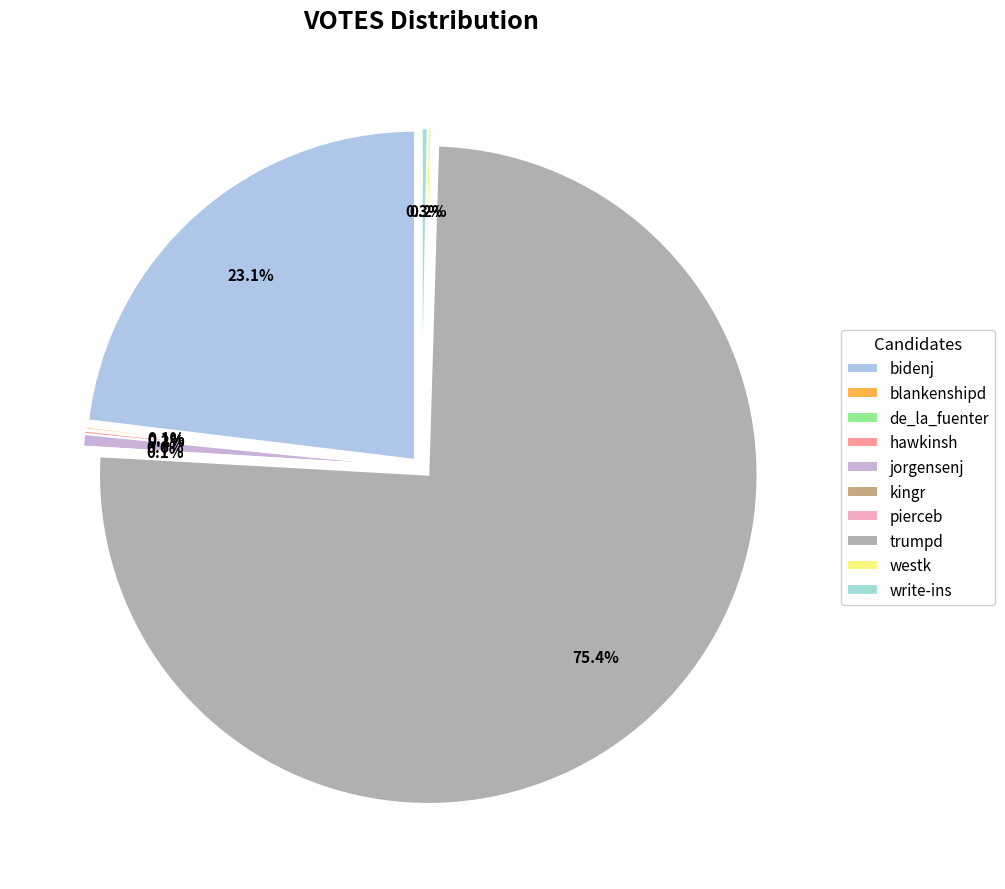

To the nearest percent, what percentage of the pie is jorgensenj?

1%